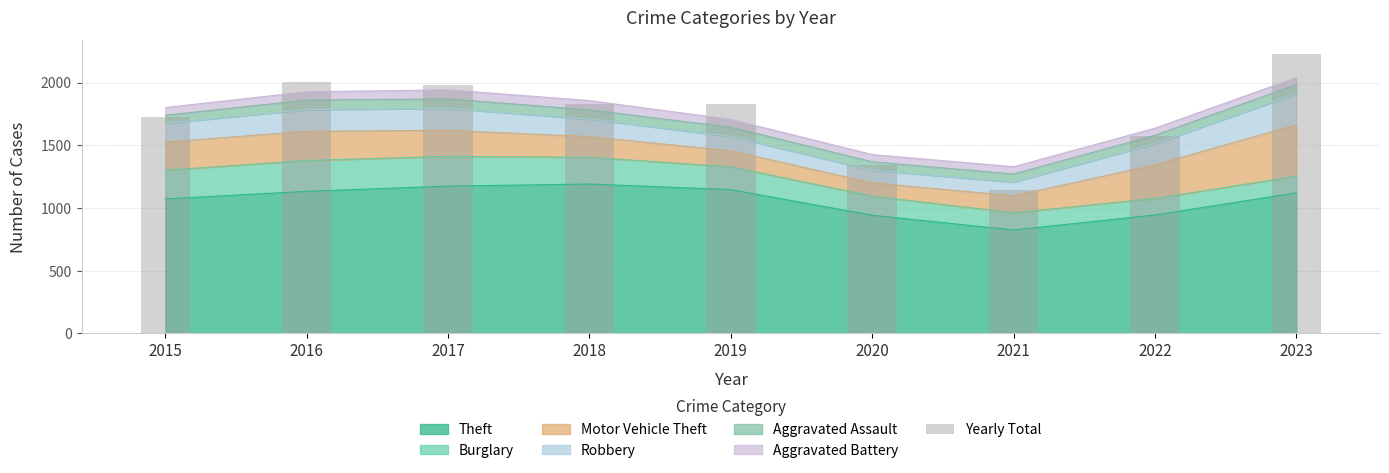

At which category does the chart reach its peak across all series?

2023